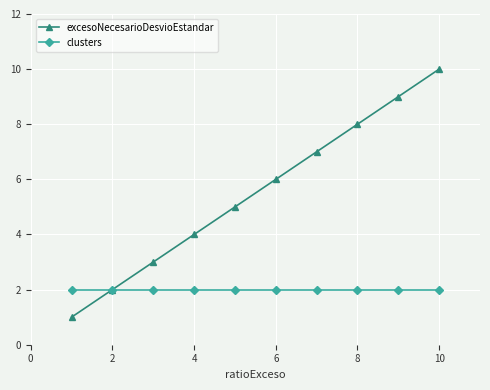

What is the maximum value for excesoNecesarioDesvioEstandar?

10